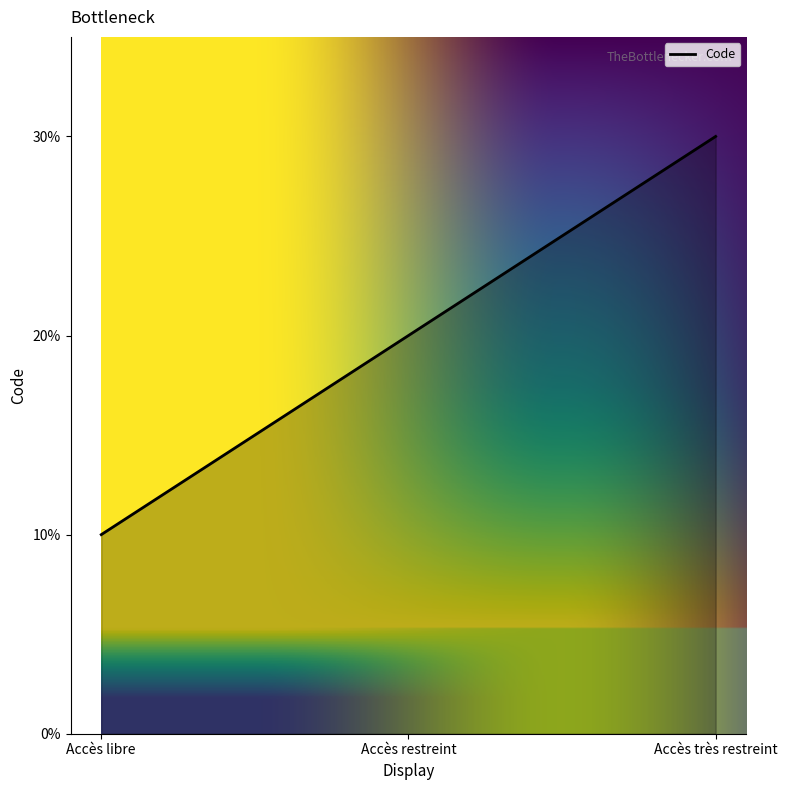

Is this an area chart (filled region under the line)?

Yes